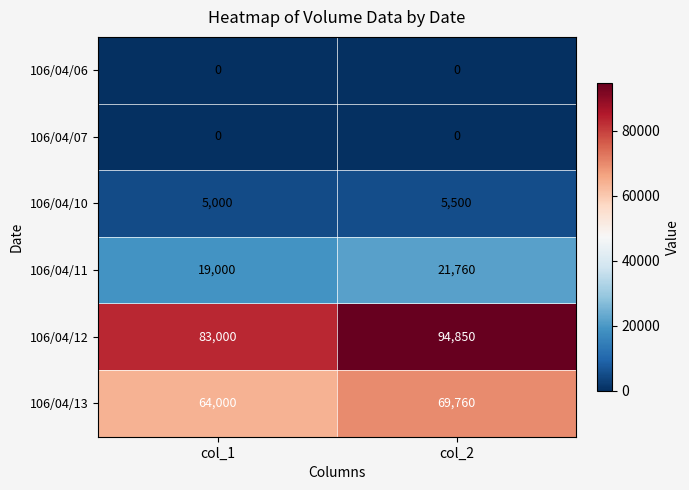

What value does the 106/04/11 series have at col_1, to the nearest 50?

19000